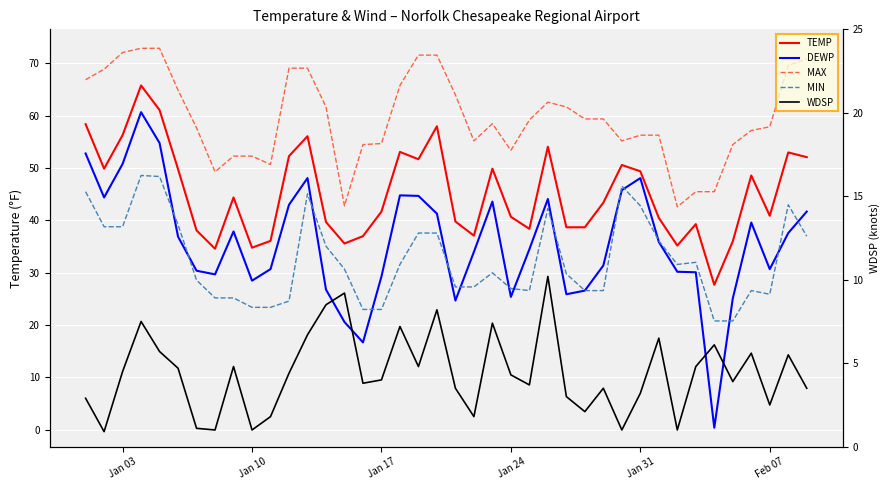

What is the highest value of the MAX series?

72.9